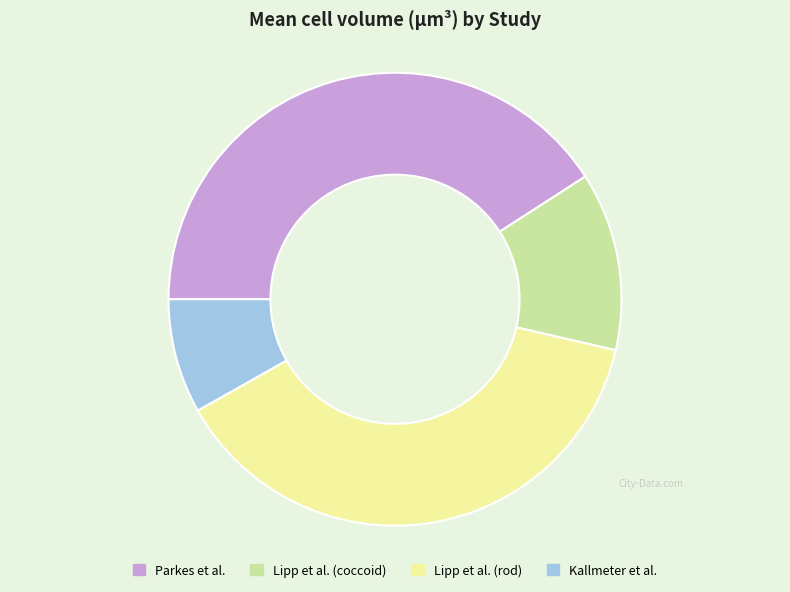

Which category has the biggest portion of the pie?

Parkes et al.